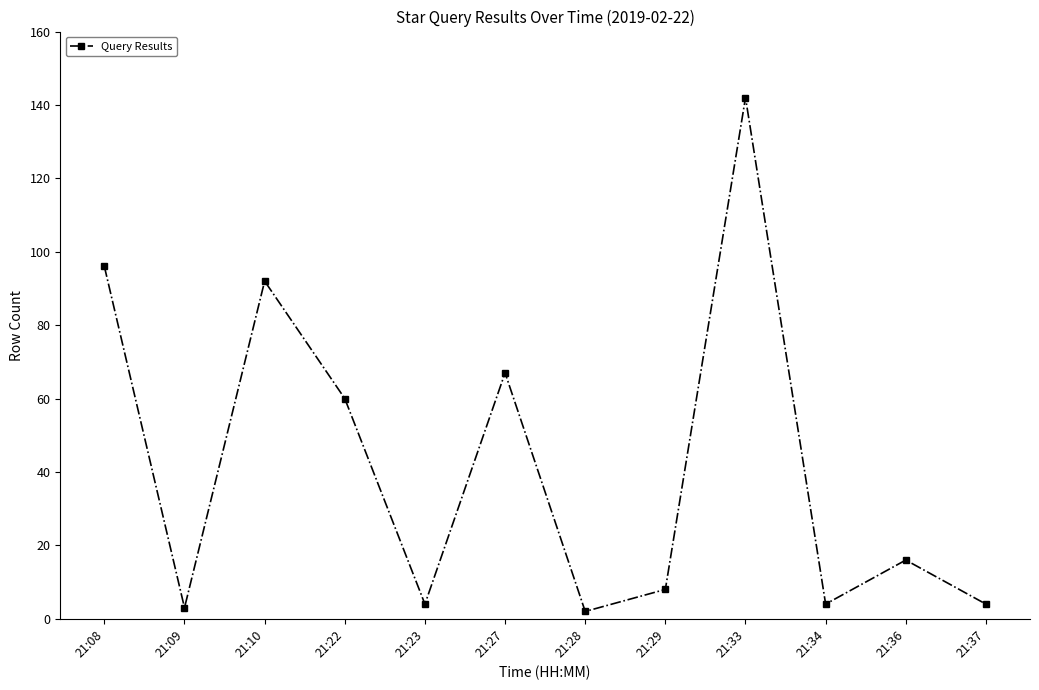

What is the difference between the second highest and minimum values?

94